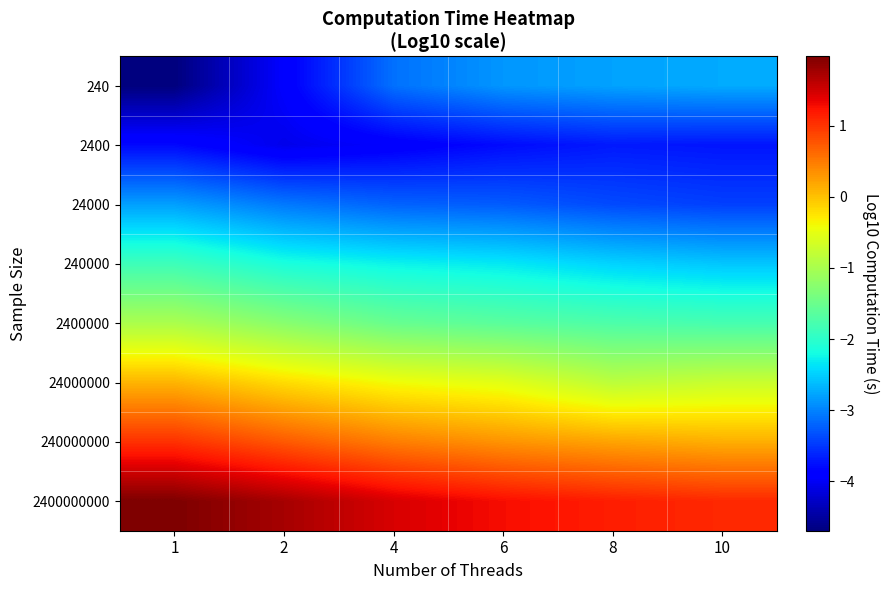

Reading left to right, list all the values displayed in this chart.

240: 1=-4.7	2=-3.9	4=-3.1	6=-2.9	8=-2.8	10=-2.7
2400: 1=-3.8	2=-4.1	4=-3.9	6=-3.8	8=-3.7	10=-3.7
24000: 1=-2.8	2=-3.1	4=-3.2	6=-3.3	8=-3.4	10=-3.4
240000: 1=-1.9	2=-2.1	4=-2.3	6=-2.3	8=-2.5	10=-2.6
2400000: 1=-1.0	2=-1.3	4=-1.5	6=-1.6	8=-1.7	10=-1.8
24000000: 1=0.1	2=-0.2	4=-0.4	6=-0.5	8=-0.8	10=-0.7
240000000: 1=1.0	2=0.7	4=0.5	6=0.3	8=0.2	10=0.1
2400000000: 1=2.0	2=1.7	4=1.5	6=1.3	8=1.2	10=1.1